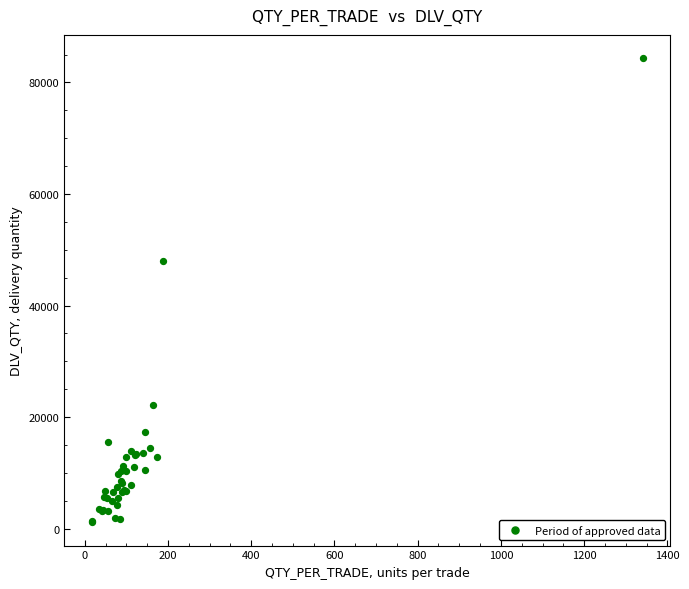

What Y value in the scatter plot is closest to 42744?

47971